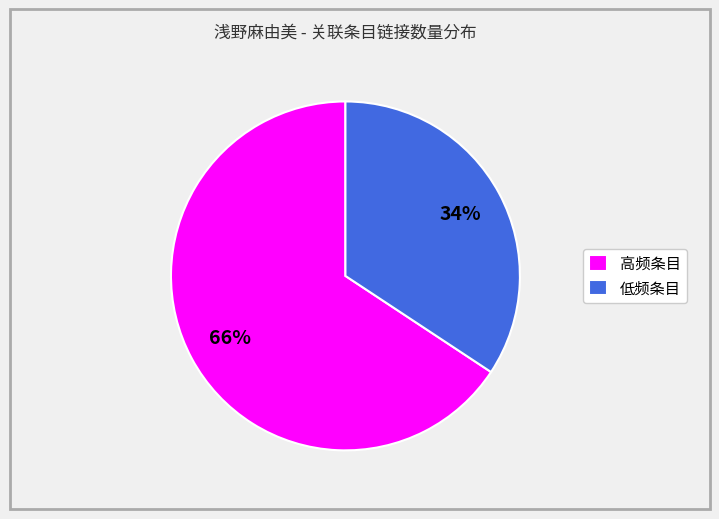

True or false: 高频条目 accounts for 52% of the total.

False